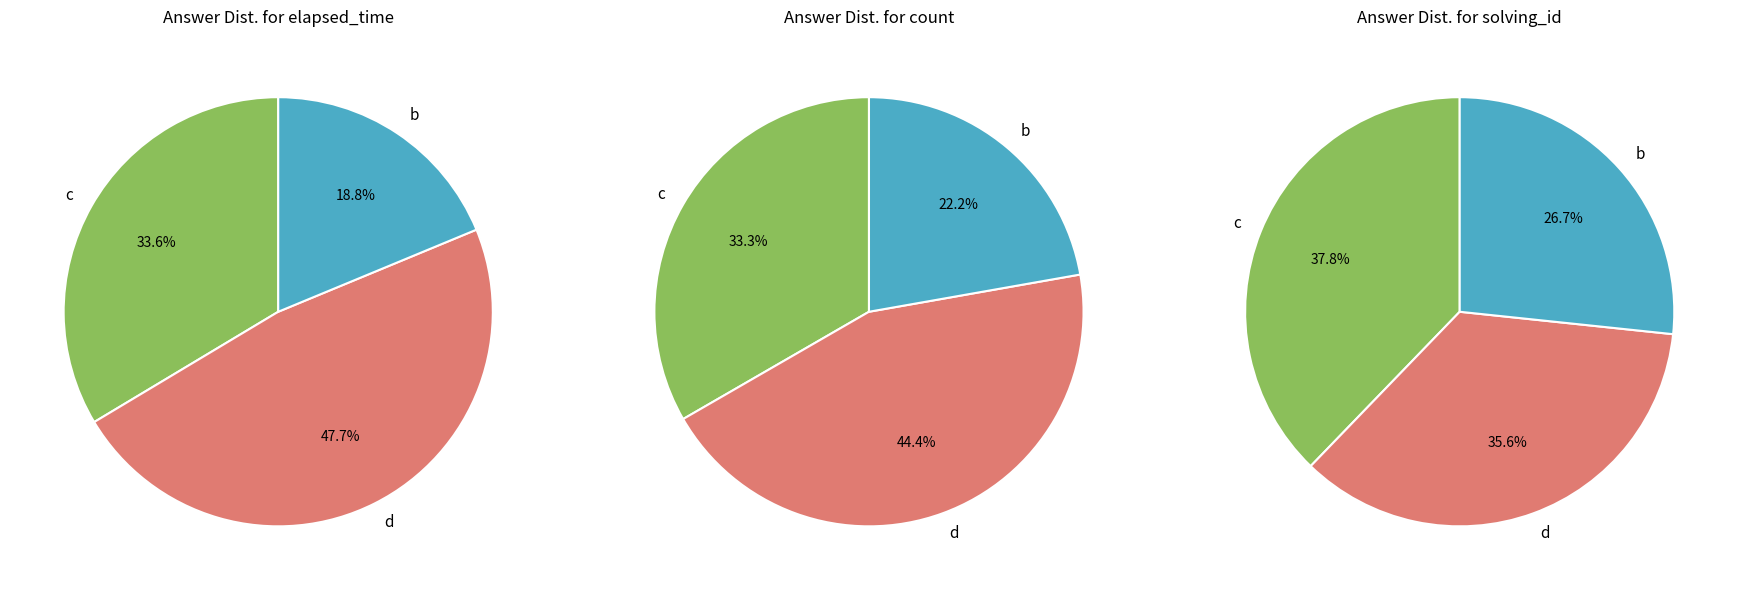

Is it true that b (q6168) is 10% of the pie?

False